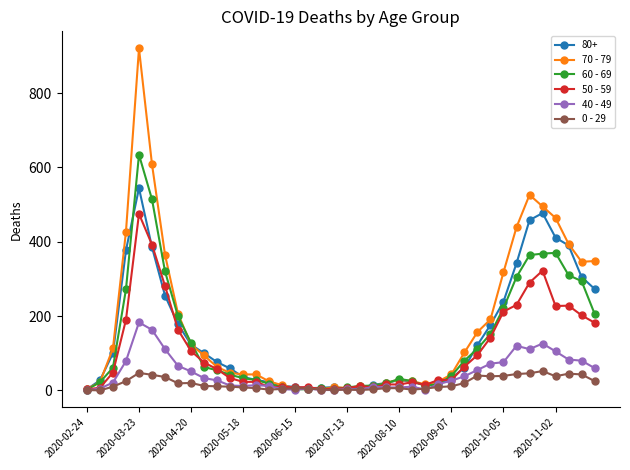

How many data points in 60 - 69 are less than 54?

20